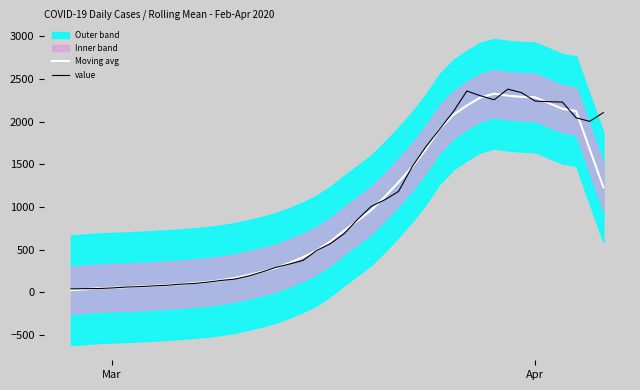

What is the maximum value for Moving avg?

2328.8